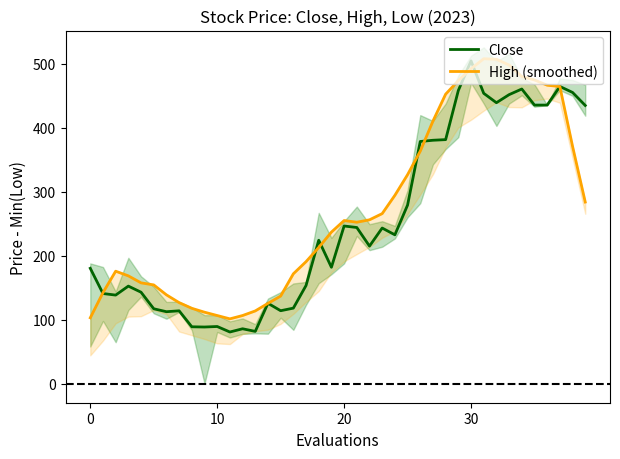

Is it true that Close equals 113.8 at 7?

True